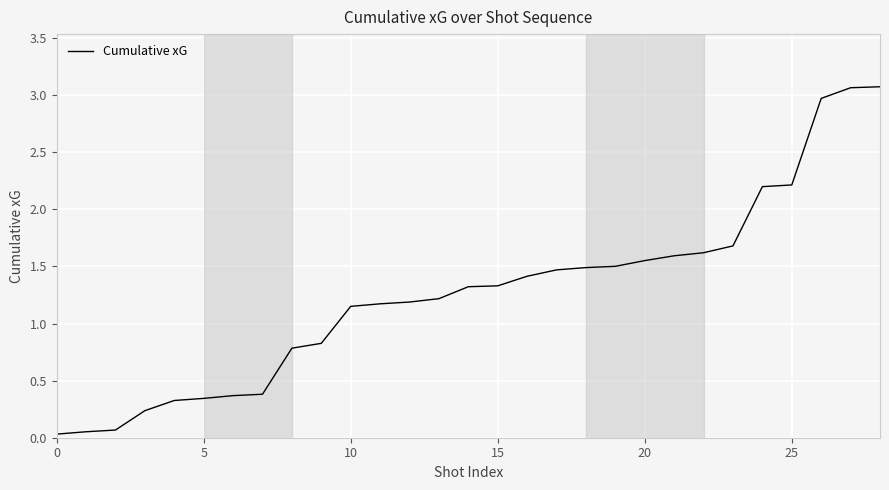

What is the greatest value displayed?

3.1